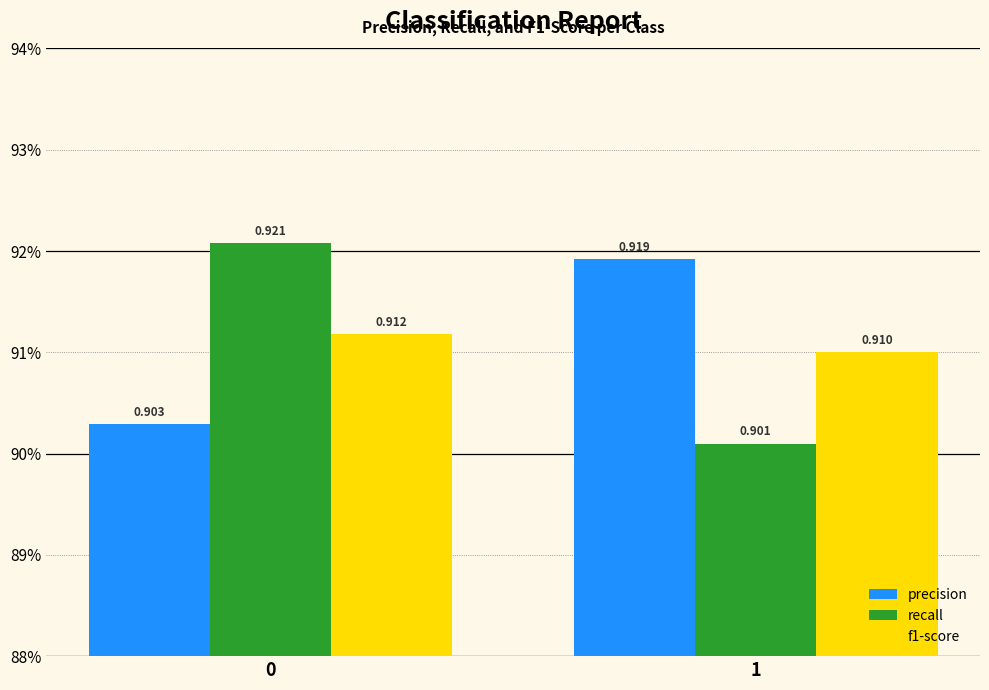

Is it true that recall equals 0.9 at 0?

True